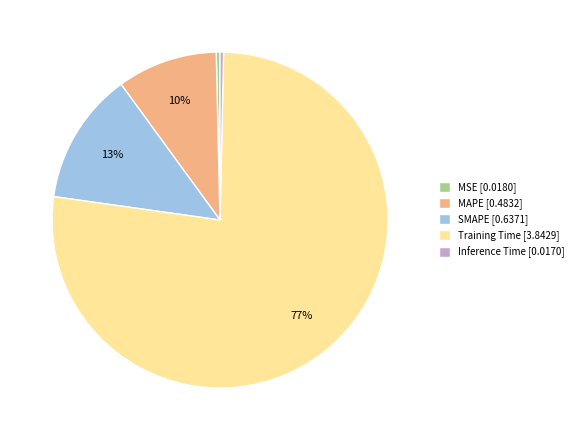

True or false: MSE [0.0180] accounts for 0% of the total.

True